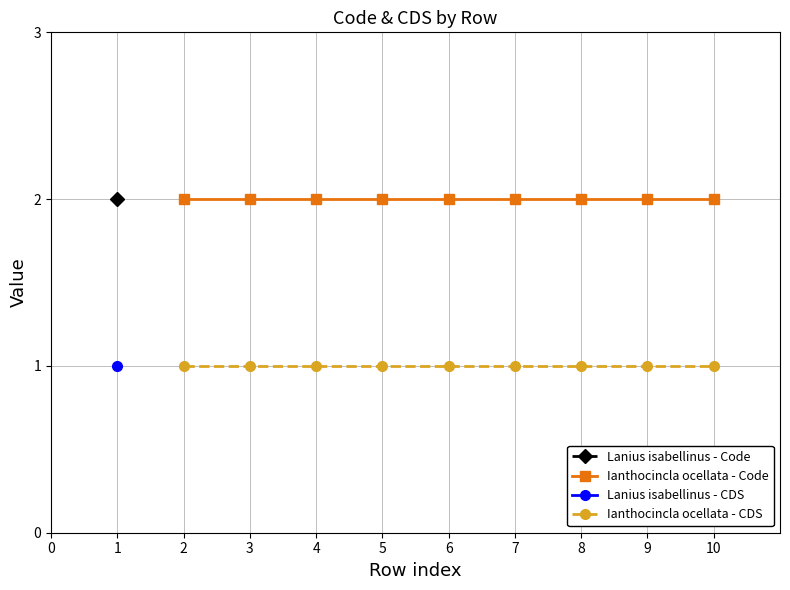

What is the value of the Ianthocincla ocellata - CDS point at the 3rd from the left?

1